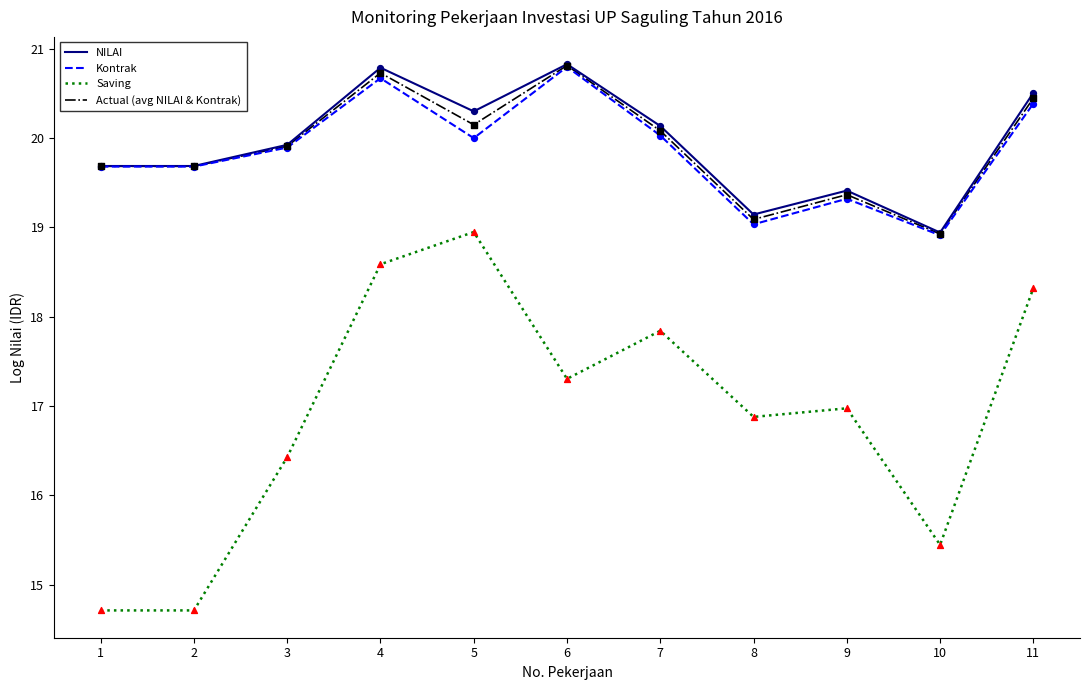

At which category is the sum across all series the highest?

4